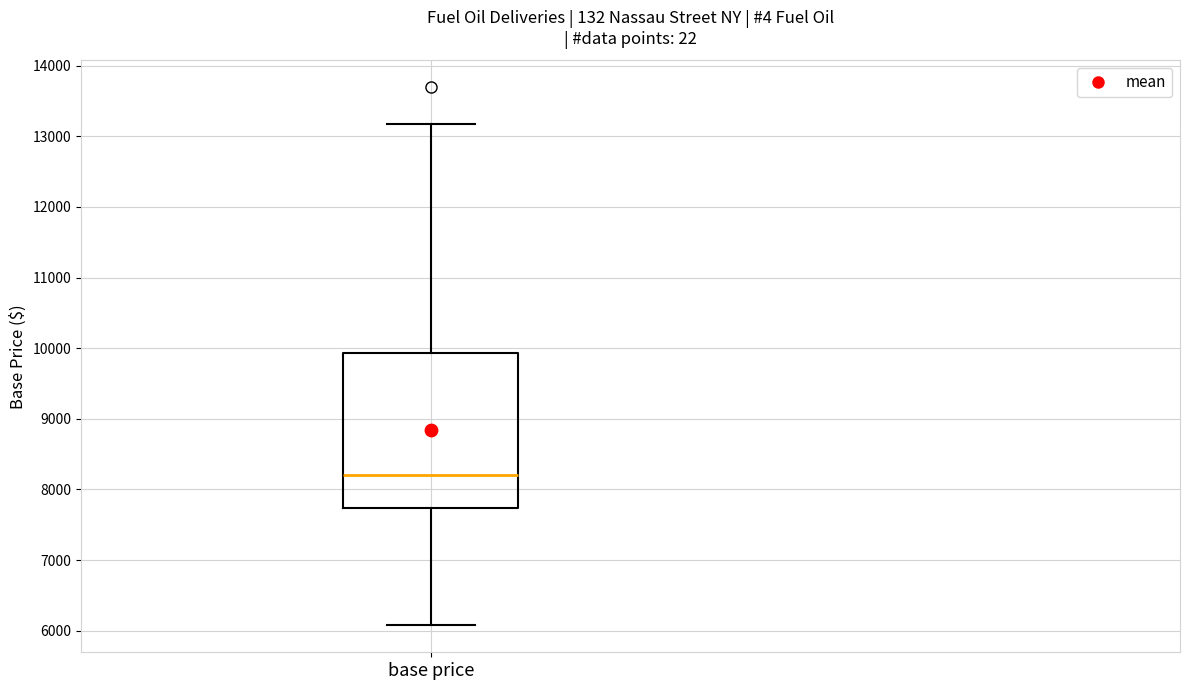

Read this box plot against the y-axis: the position of the median line, the range covered by the box, and the ends of both whiskers. The values are not printed on the chart, so give them approximately, as read against the axis.

median 8200, box 7700 to 9900, whiskers 6100 to 13200